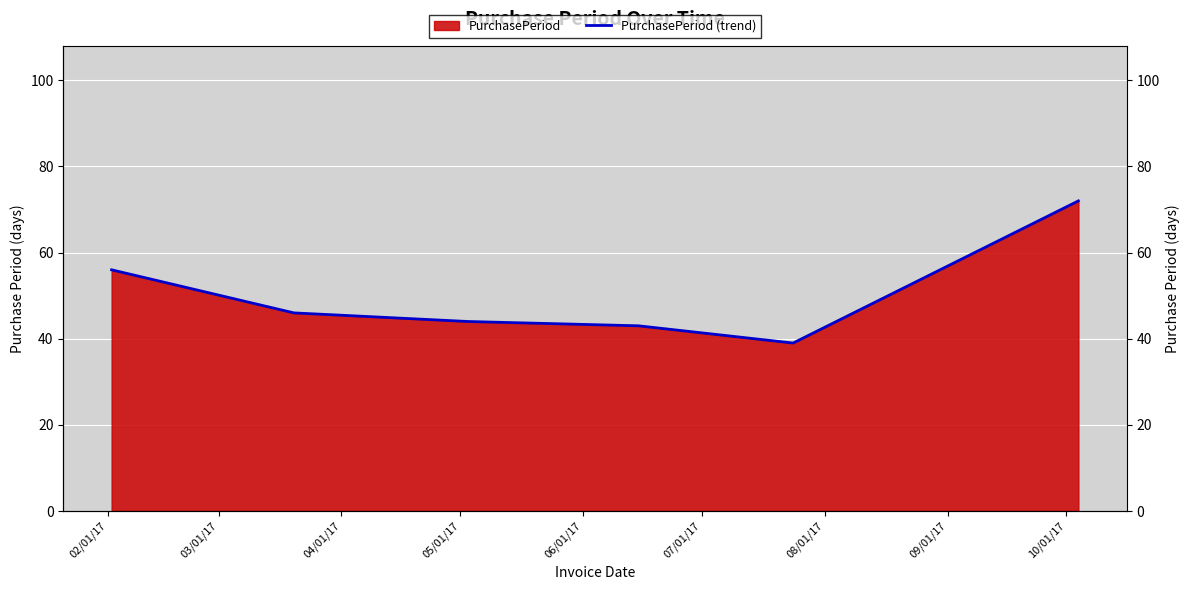

Reading left to right, what are all the values shown in this chart?

56	46	44	43	39	72